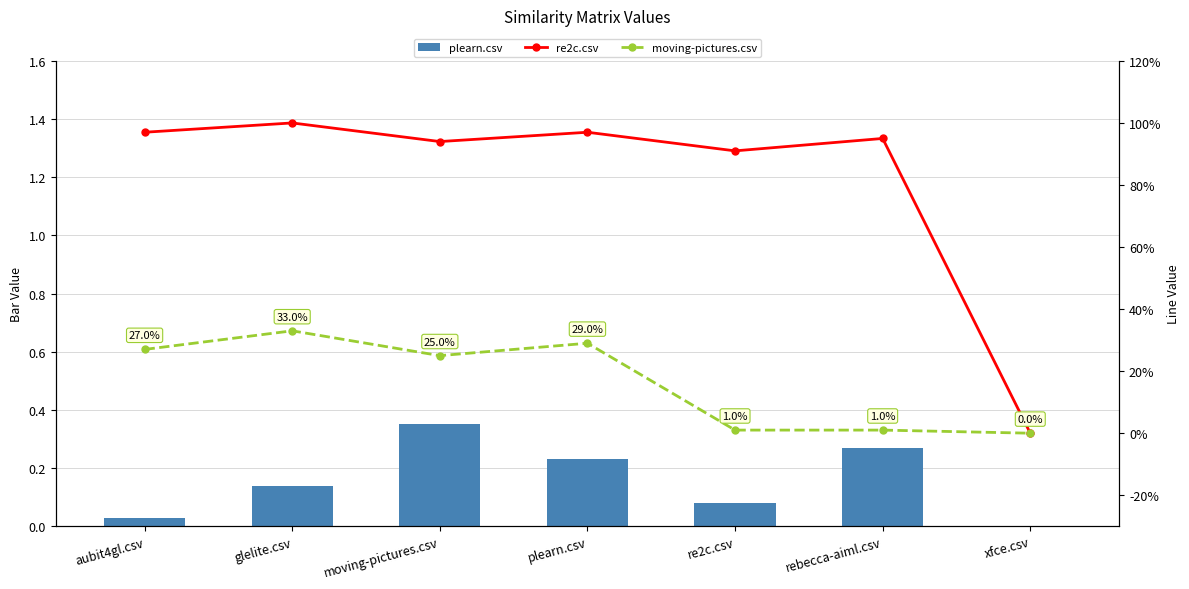

Reading left to right, transcribe all the data shown in this chart.

plearn.csv: aubit4gl.csv=0.0	glelite.csv=0.1	moving-pictures.csv=0.3	plearn.csv=0.2	re2c.csv=0.1	rebecca-aiml.csv=0.3	xfce.csv=0.0
re2c.csv: aubit4gl.csv=1.0	glelite.csv=1.0	moving-pictures.csv=0.9	plearn.csv=1.0	re2c.csv=0.9	rebecca-aiml.csv=0.9	xfce.csv=0.0
moving-pictures.csv: aubit4gl.csv=0.3	glelite.csv=0.3	moving-pictures.csv=0.2	plearn.csv=0.3	re2c.csv=0.0	rebecca-aiml.csv=0.0	xfce.csv=0.0